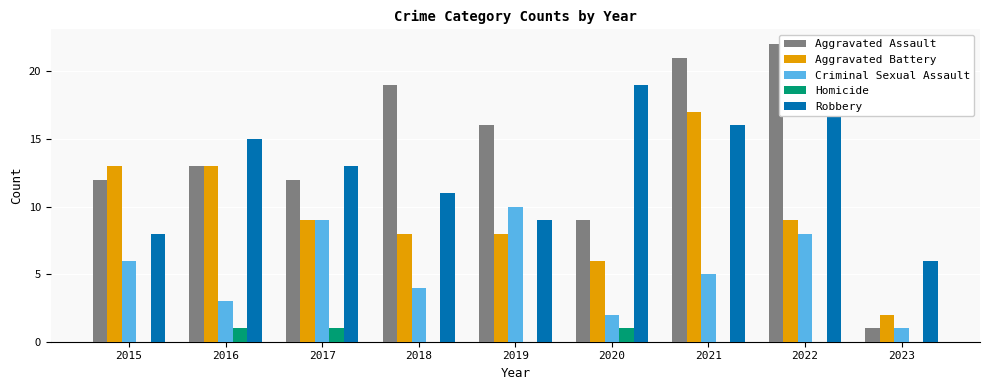

What value does the Robbery series have at 2019, to the nearest 10?

10